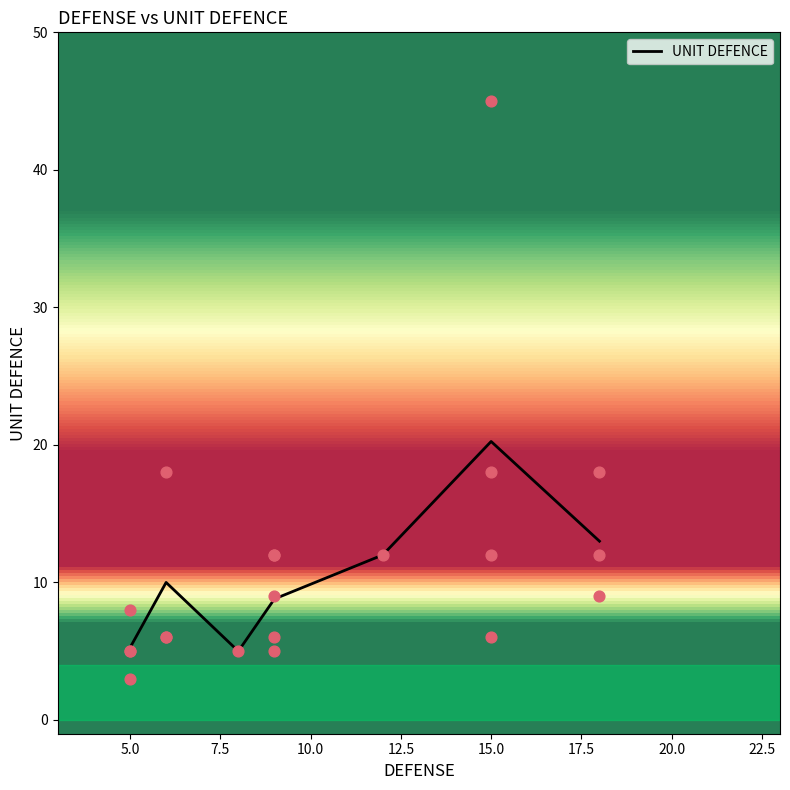

Between 15.0 and 7.5, which is larger?

15.0